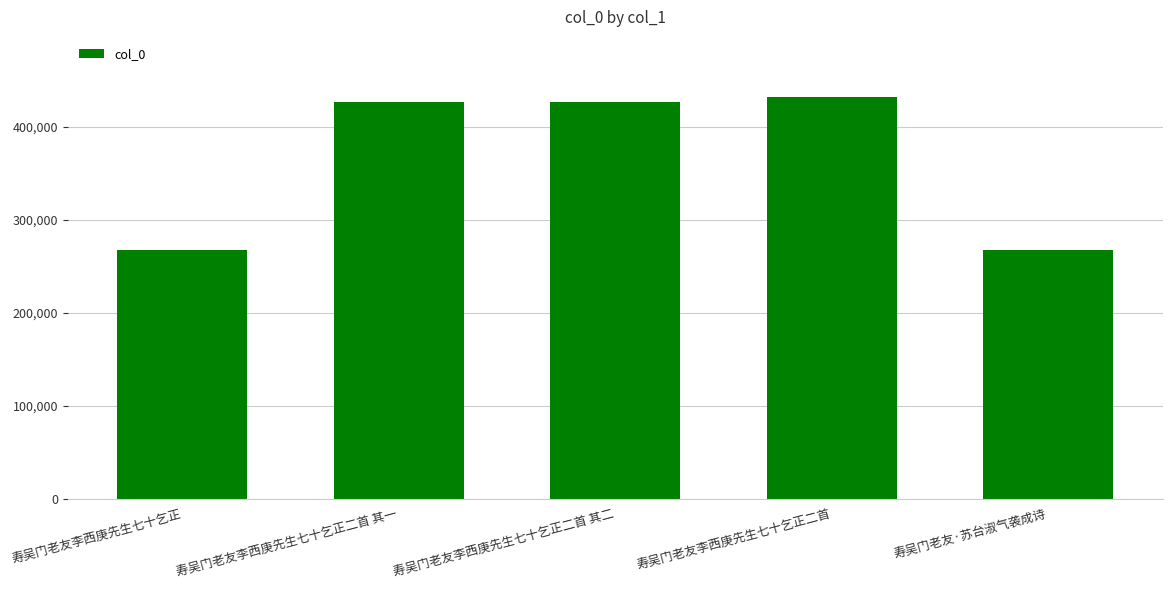

Is it true that the value at 寿吴门老友李西庚先生七十乞正二首 is 597847?

False